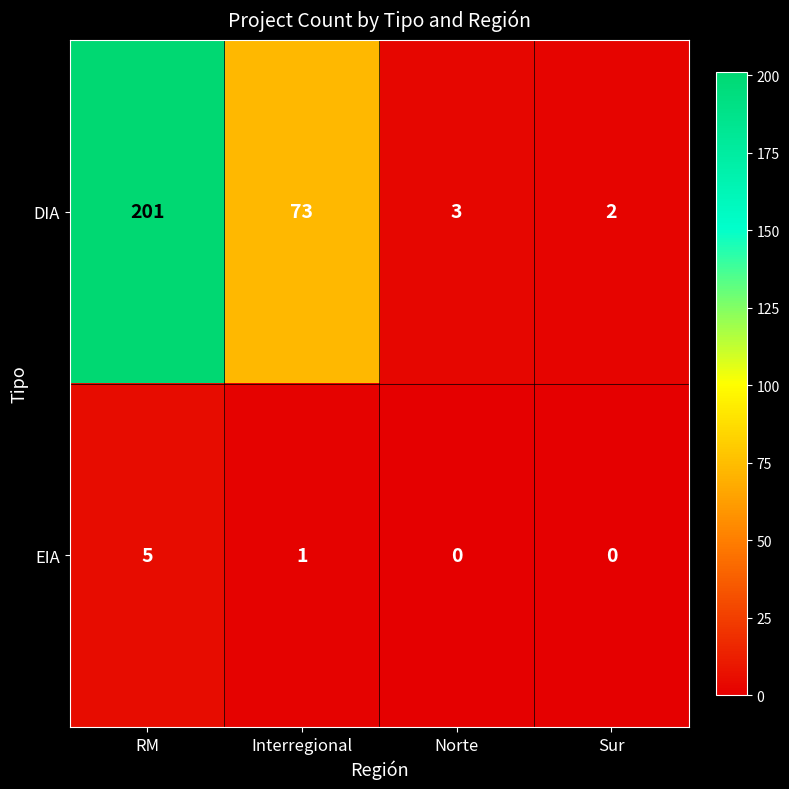

What is the difference between the highest and lowest values at RM?

196